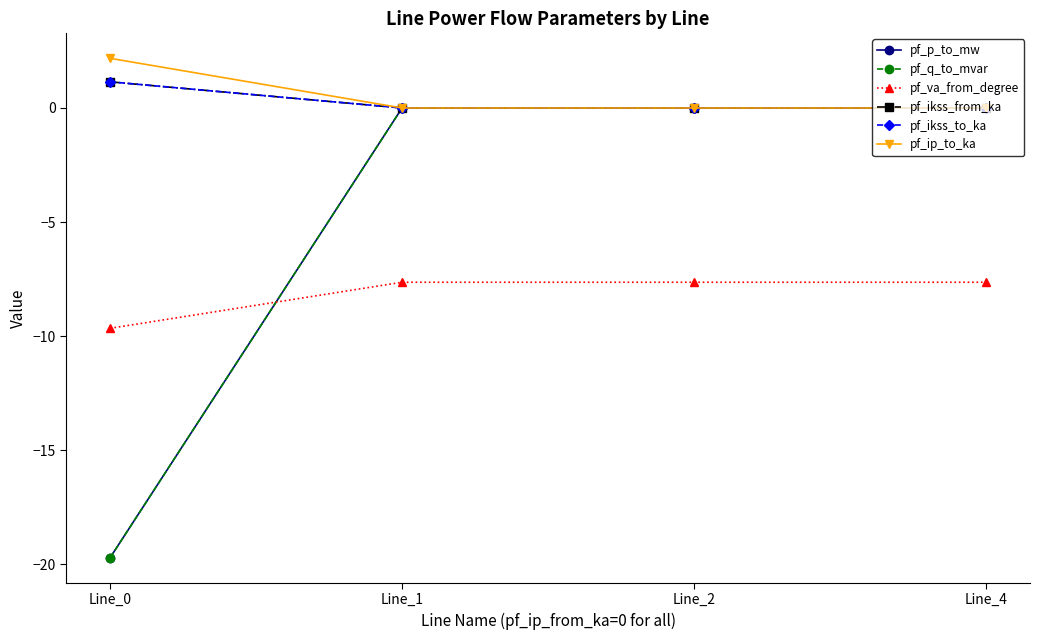

True or false: pf_p_to_mw has more than 1 points higher than both neighbors.

False